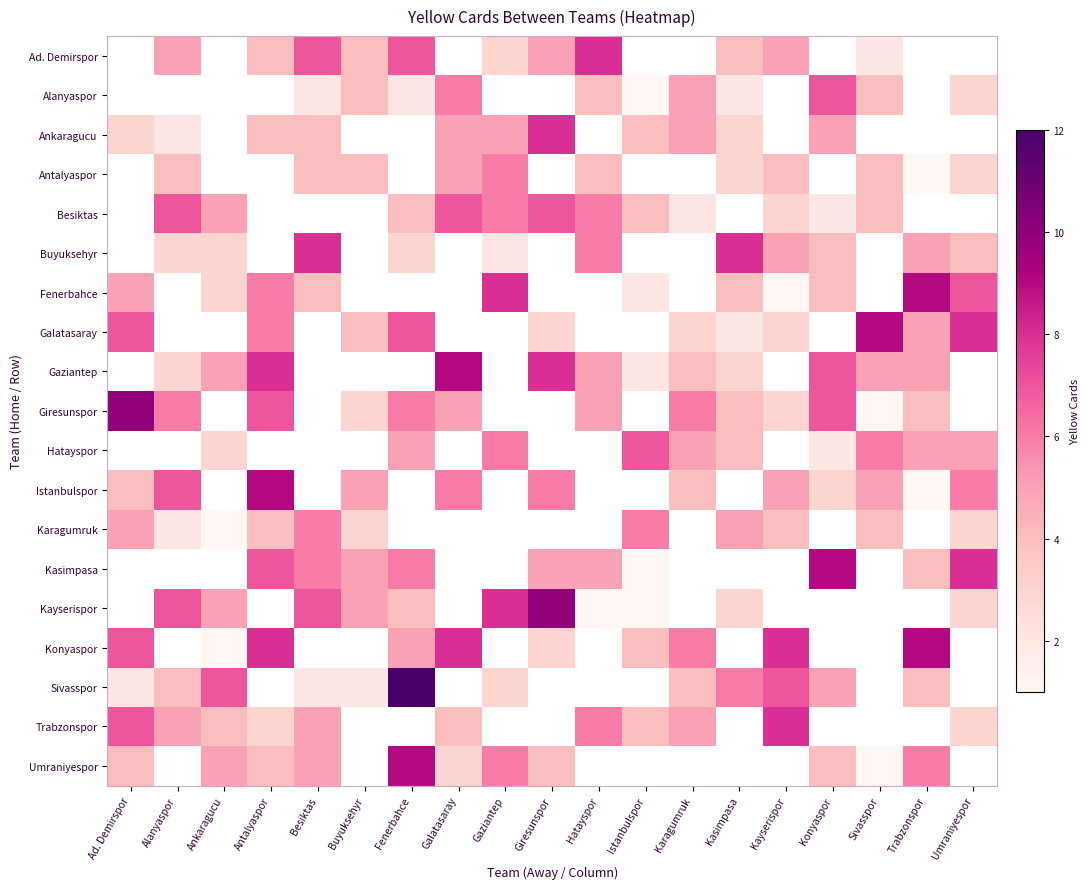

What is the minimum value for Istanbulspor?

1.0